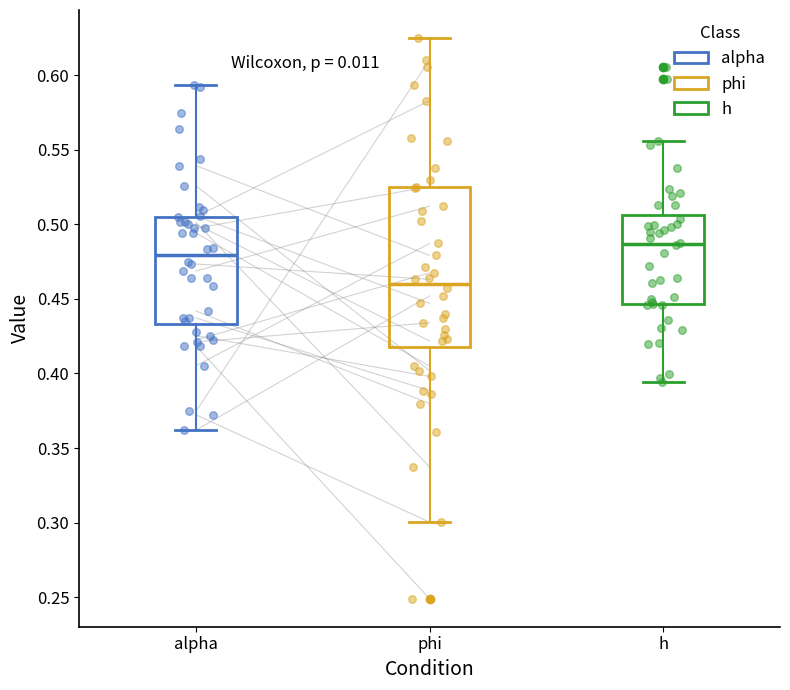

Comparing the boxes themselves (not the whiskers), which one is the tallest?

phi